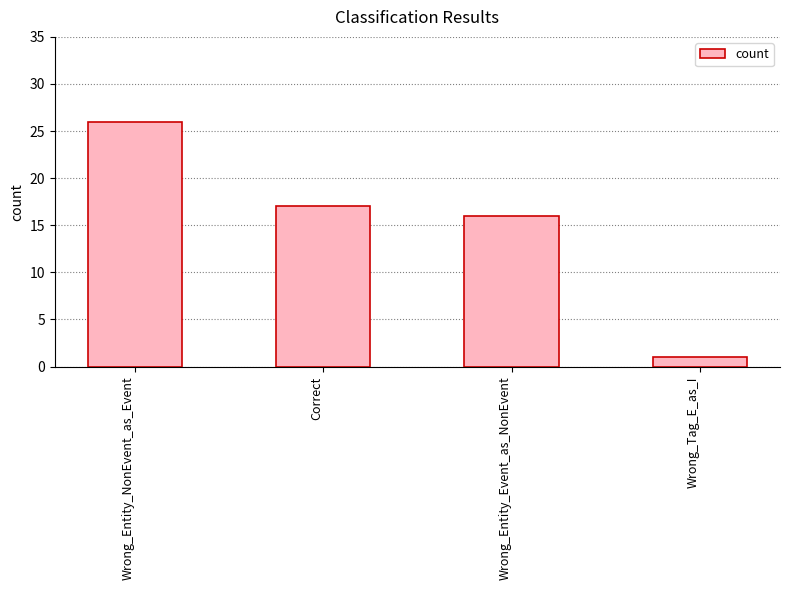

Does the chart contain any negative values?

No